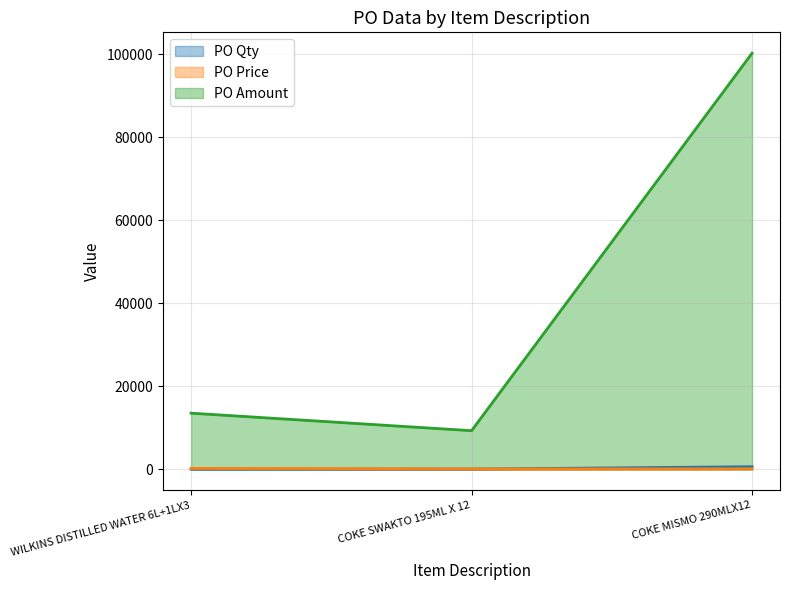

Does the chart display data point markers on the line(s)?

No